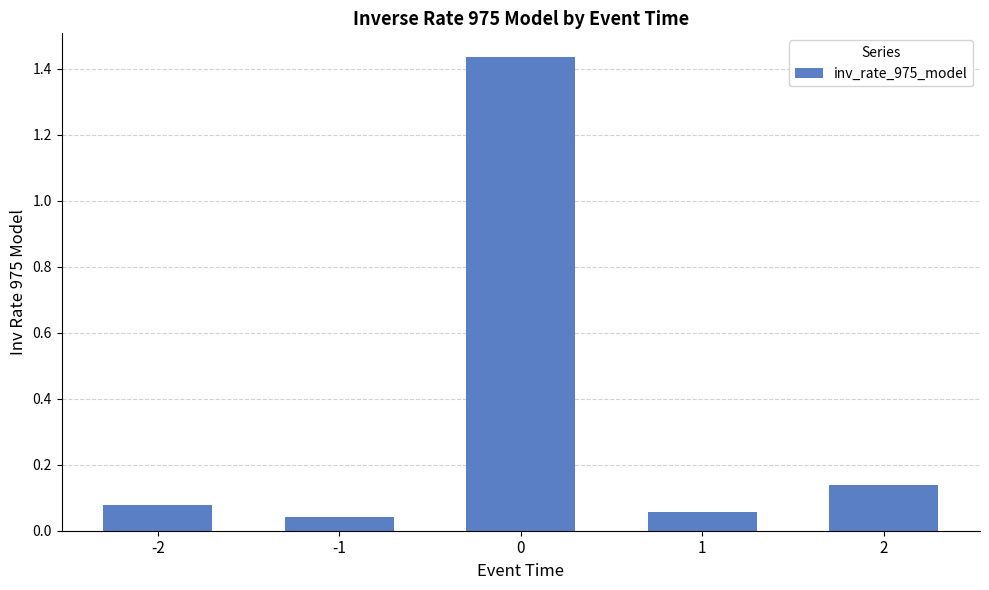

The chart shows a value of 0.0 at 1. True or false?

False